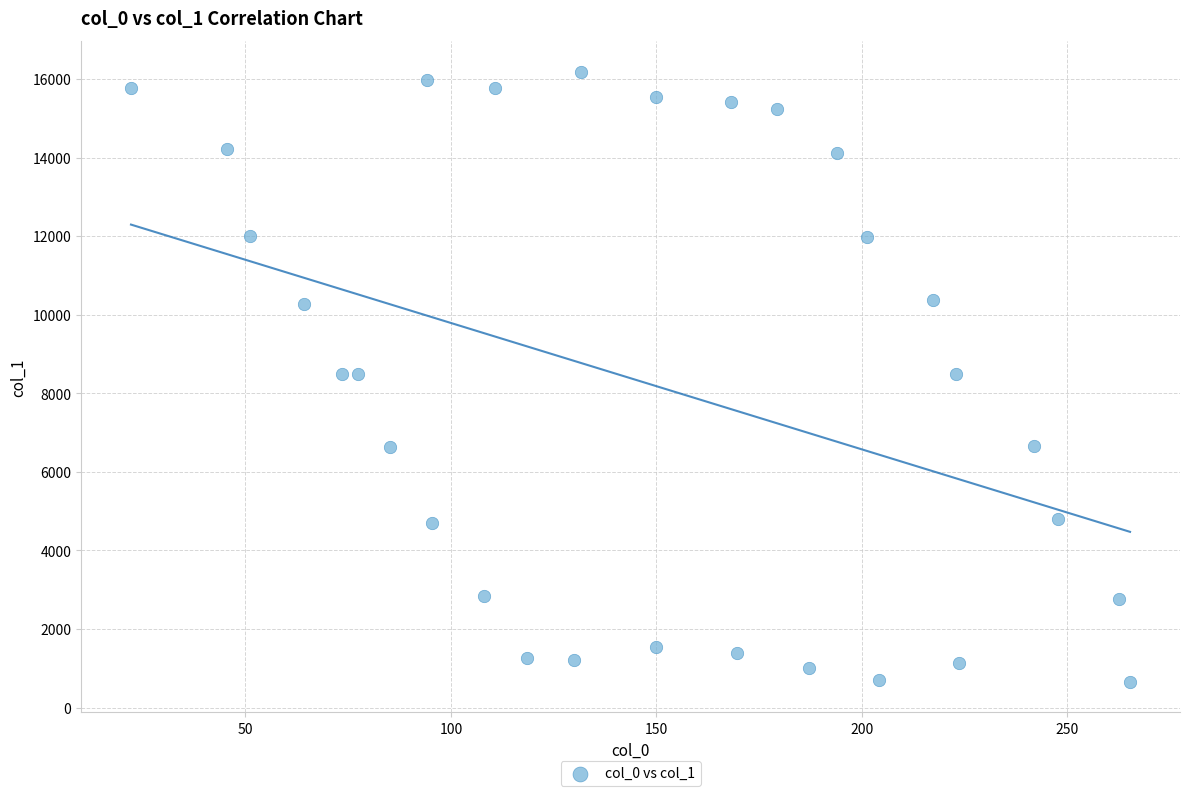

What is the range of X values (max minus min)?

243.1